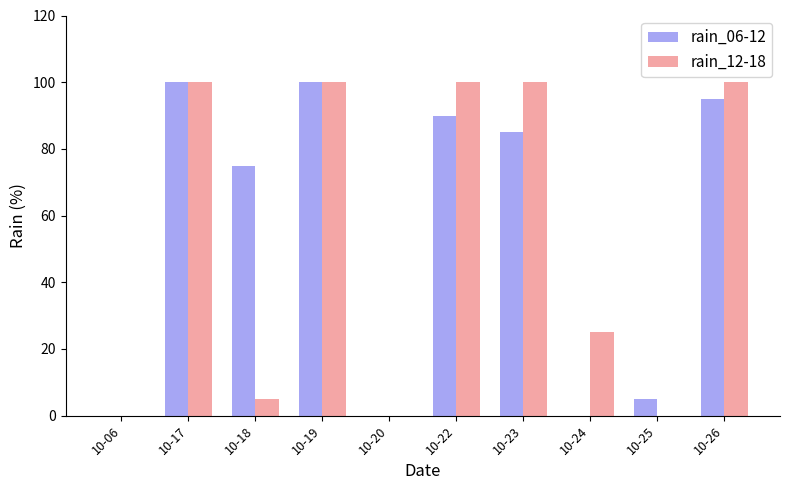

What is the greatest value displayed?

100